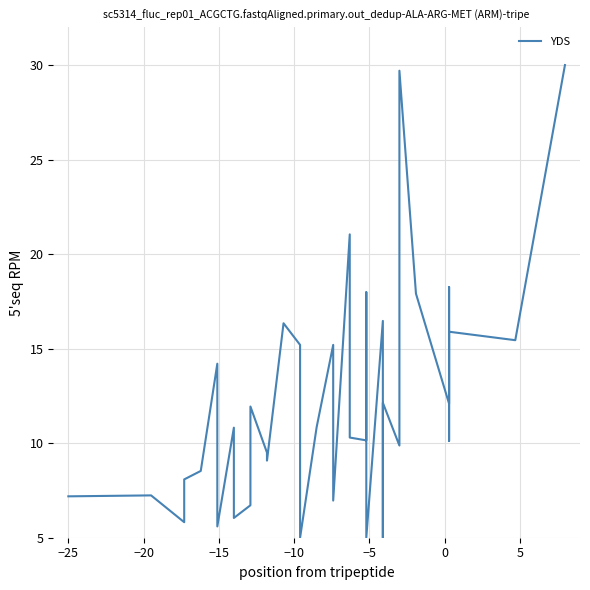

Count the number of categories in the chart.

40